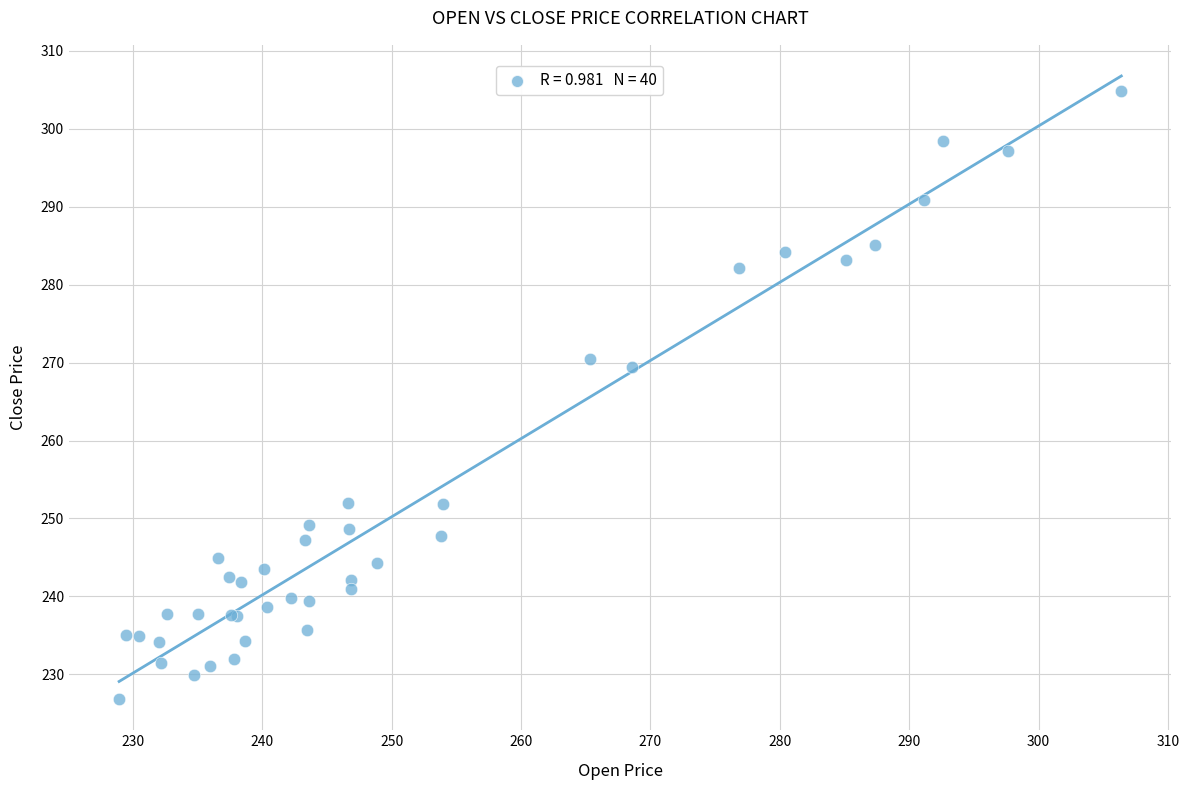

What Y value in the scatter plot is closest to 265?

269.4